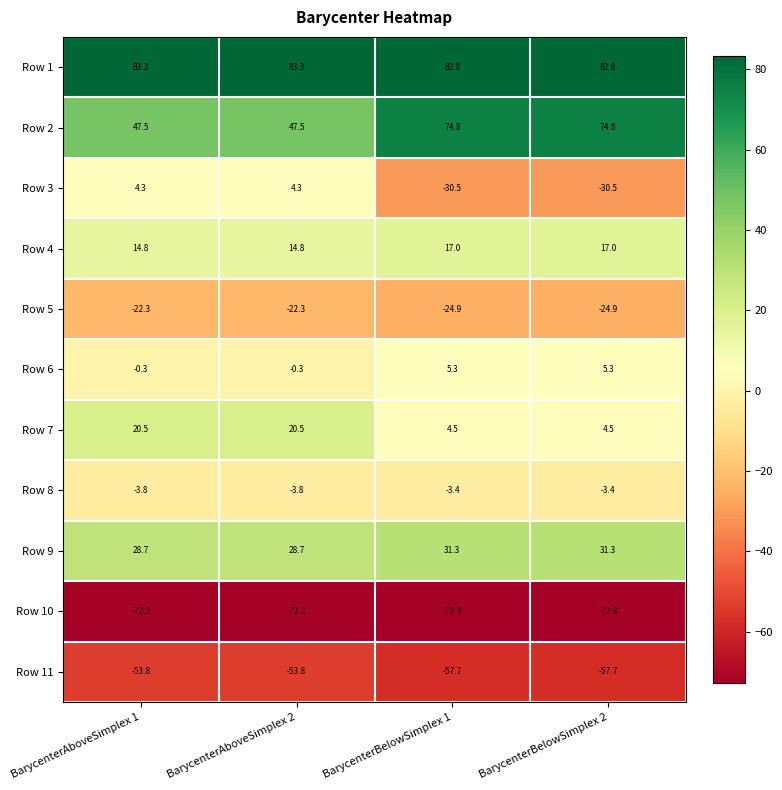

Which series has the widest spread of values?

Row 3